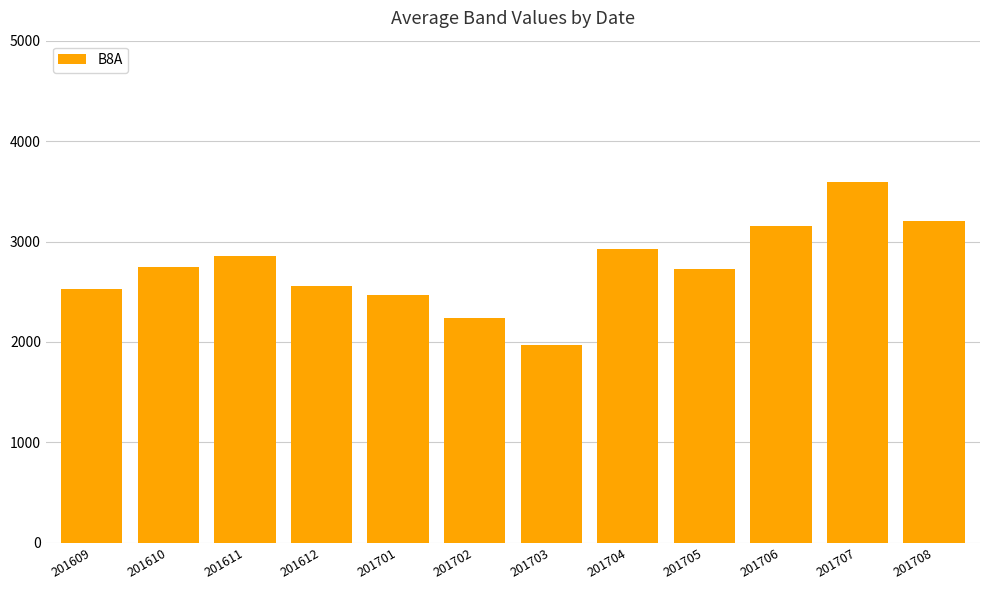

How many data points does each series have?

12